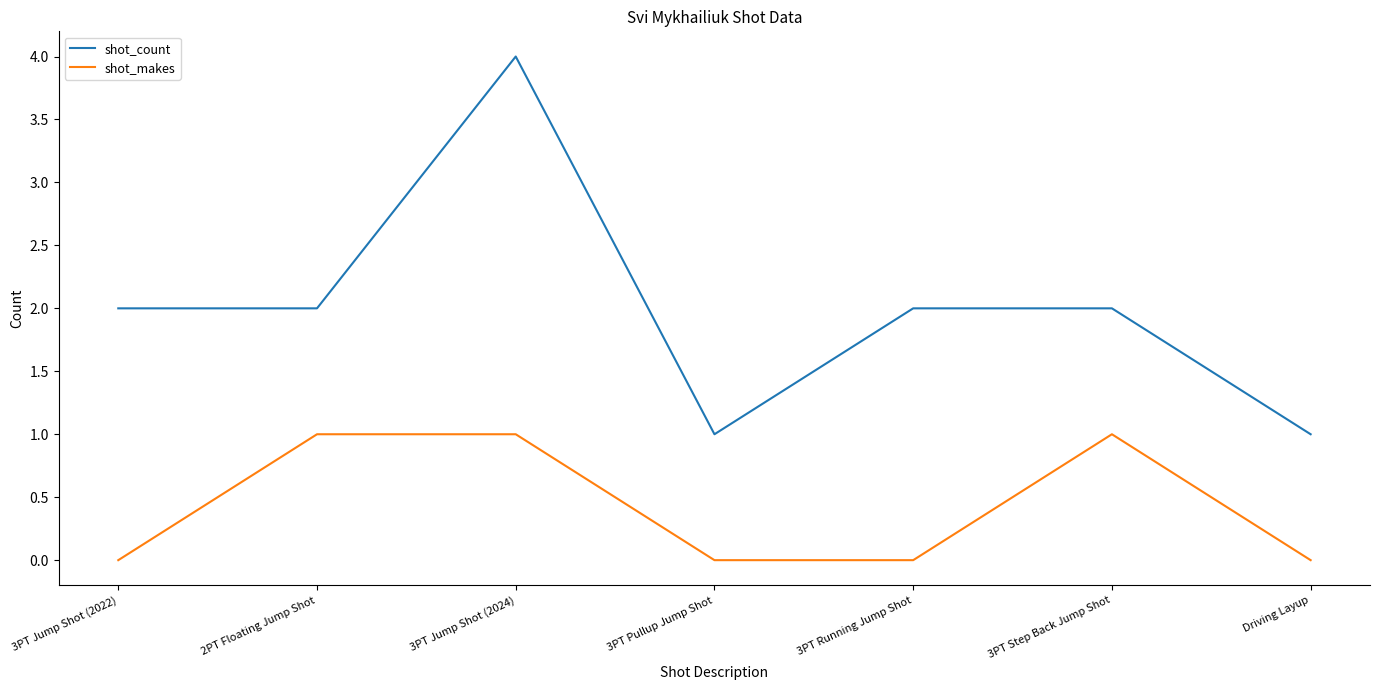

Rank the series by their average value, from highest to lowest.

shot_count, shot_makes